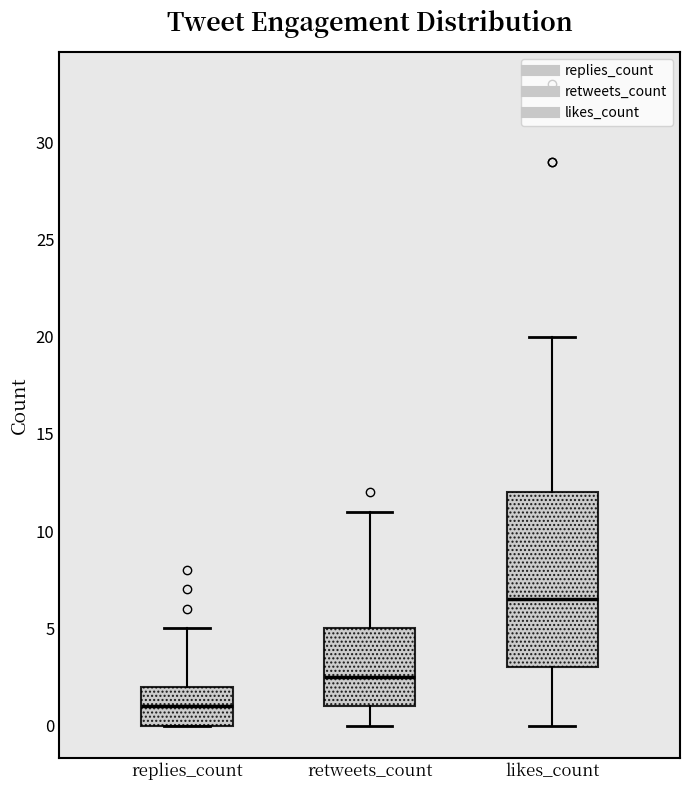

Which box is the tallest, from its lower edge to its upper edge?

likes_count